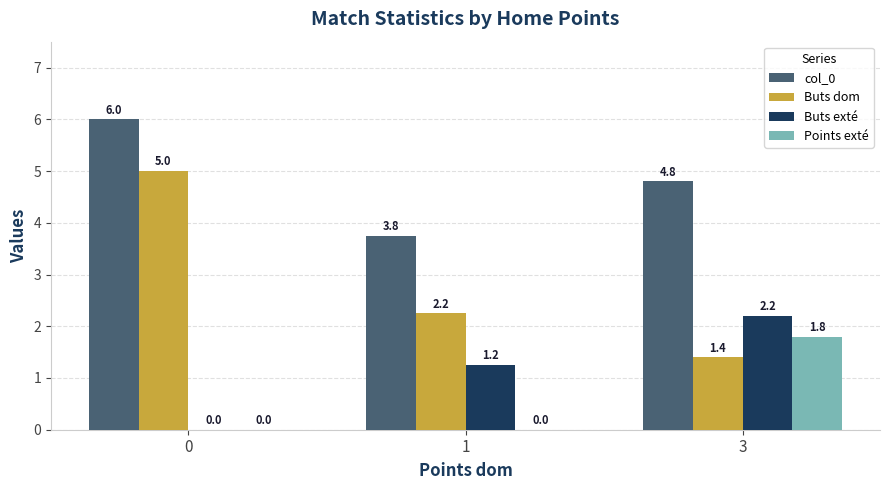

What is the total value across all series at 0?

11.0